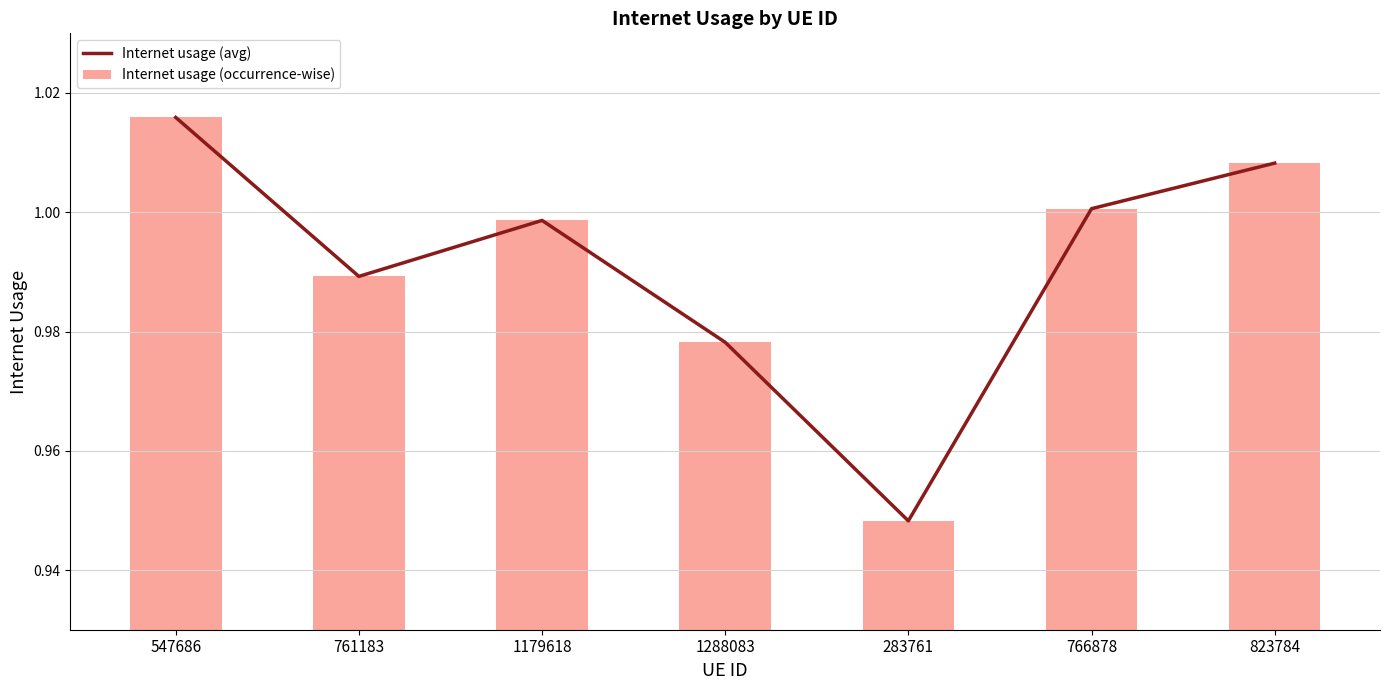

True or false: Internet usage (avg) has a value of 0.5 at 1179618.

False